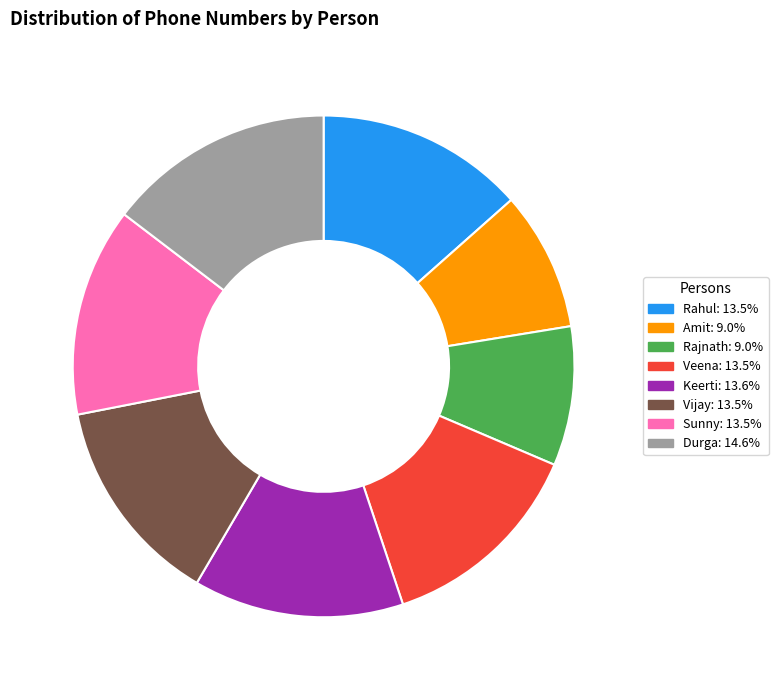

True or false: Vijay accounts for 1% of the total.

False